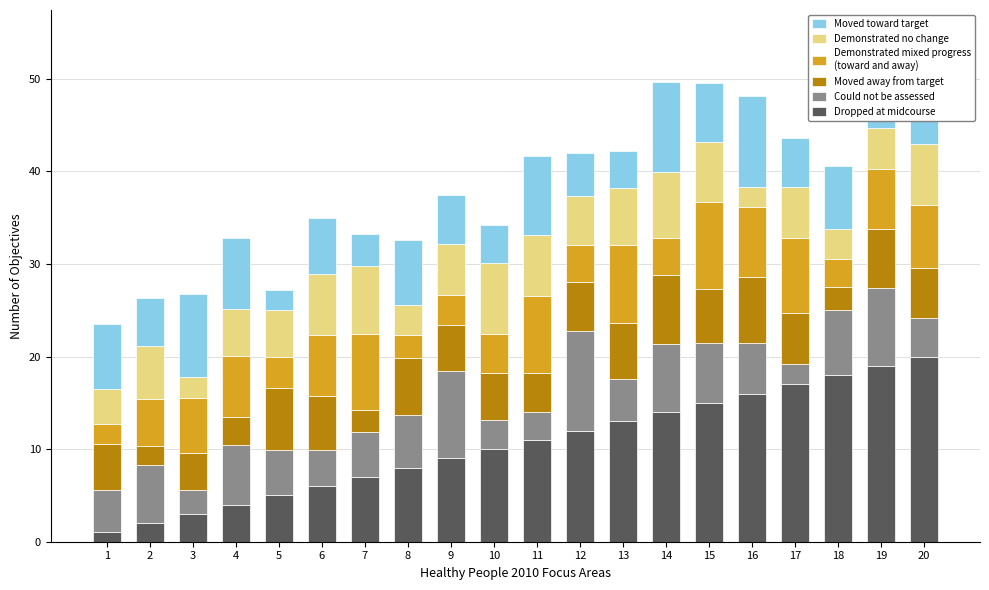

What is the total value across all series at 2?

26.3